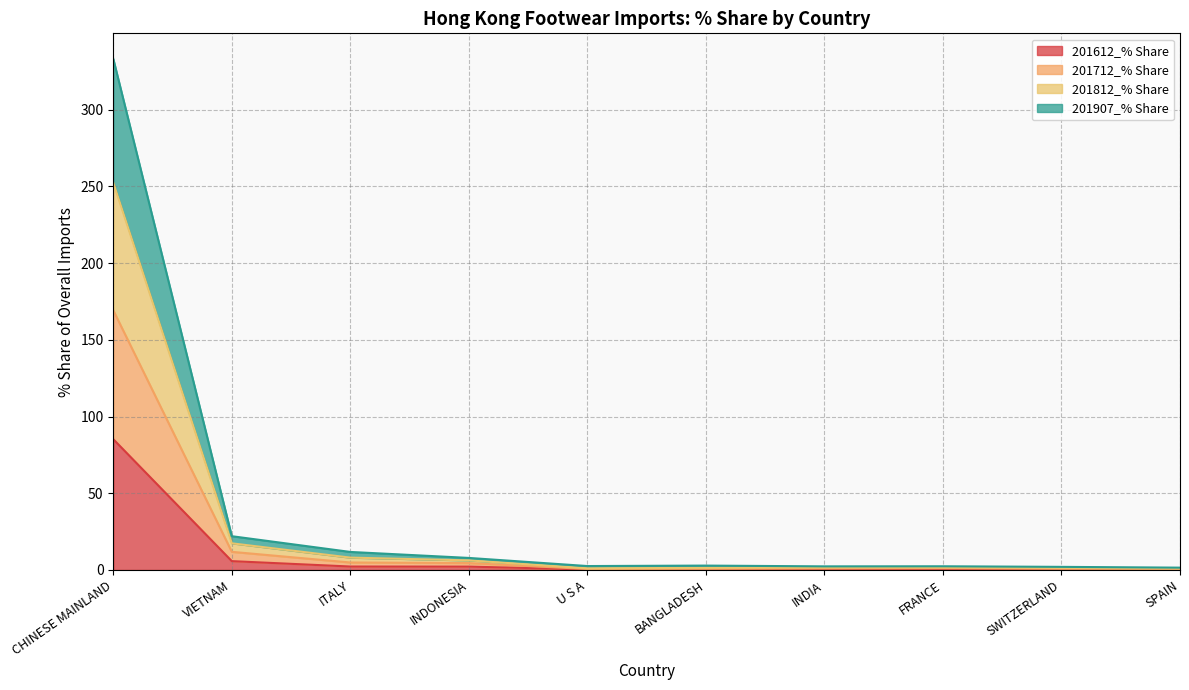

True or false: 201812_% Share and 201907_% Share intersect in this chart.

False